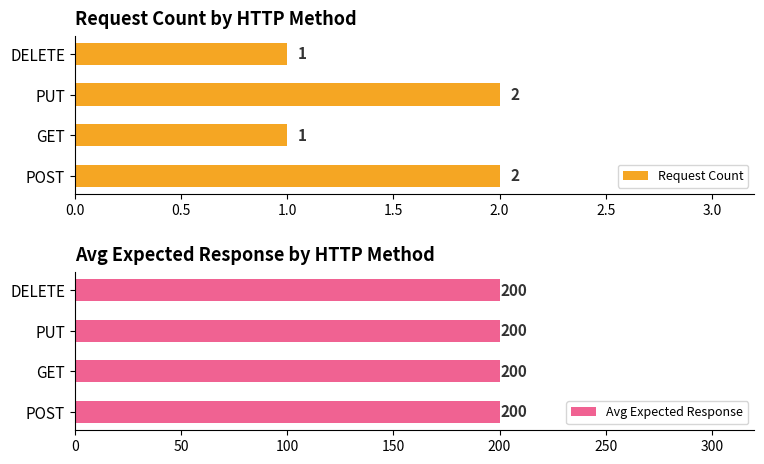

Are the bars grouped side by side (vs. stacked)?

Yes